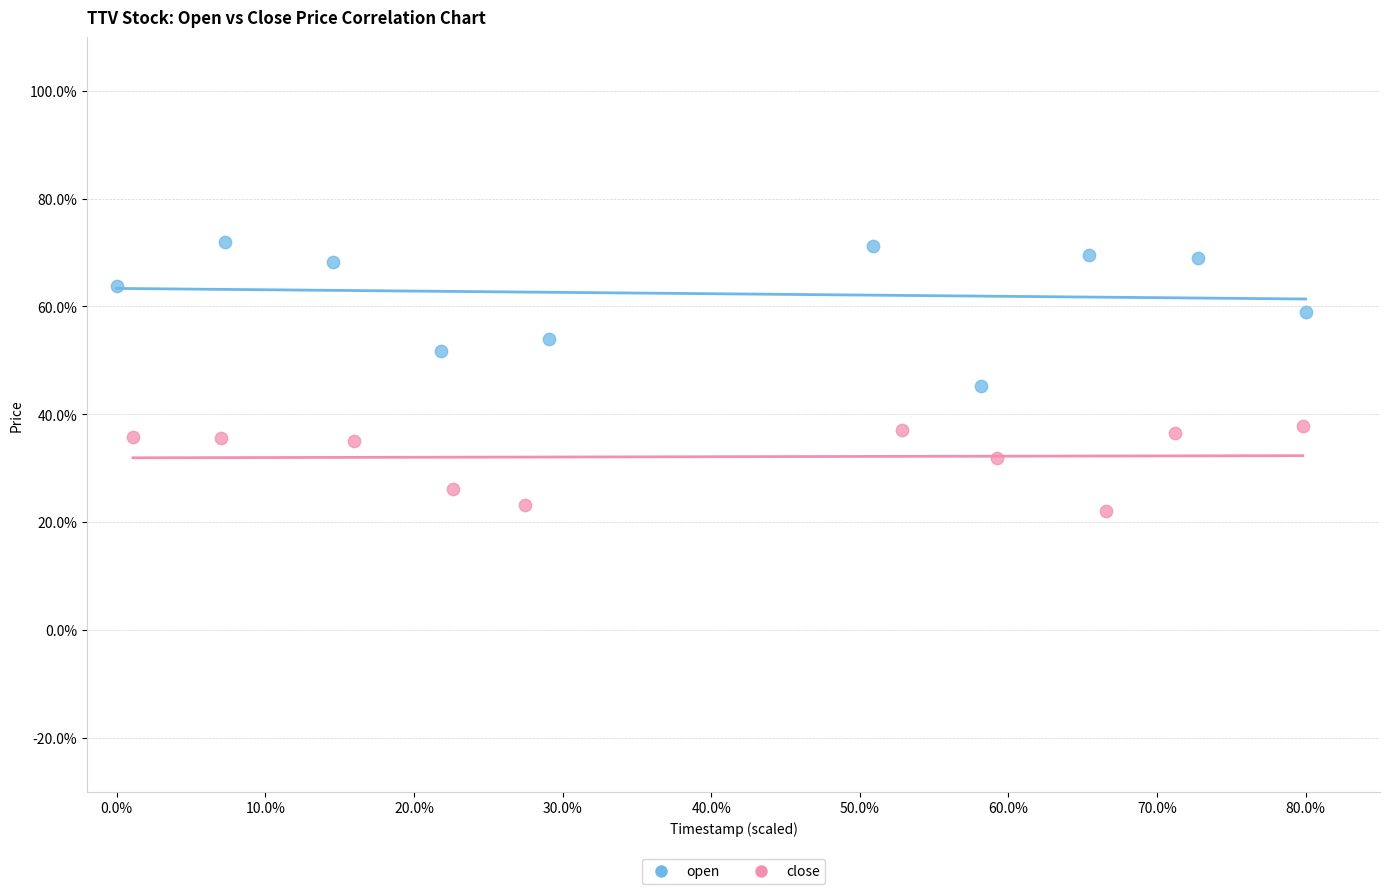

Which series has the widest spread of Y values?

open